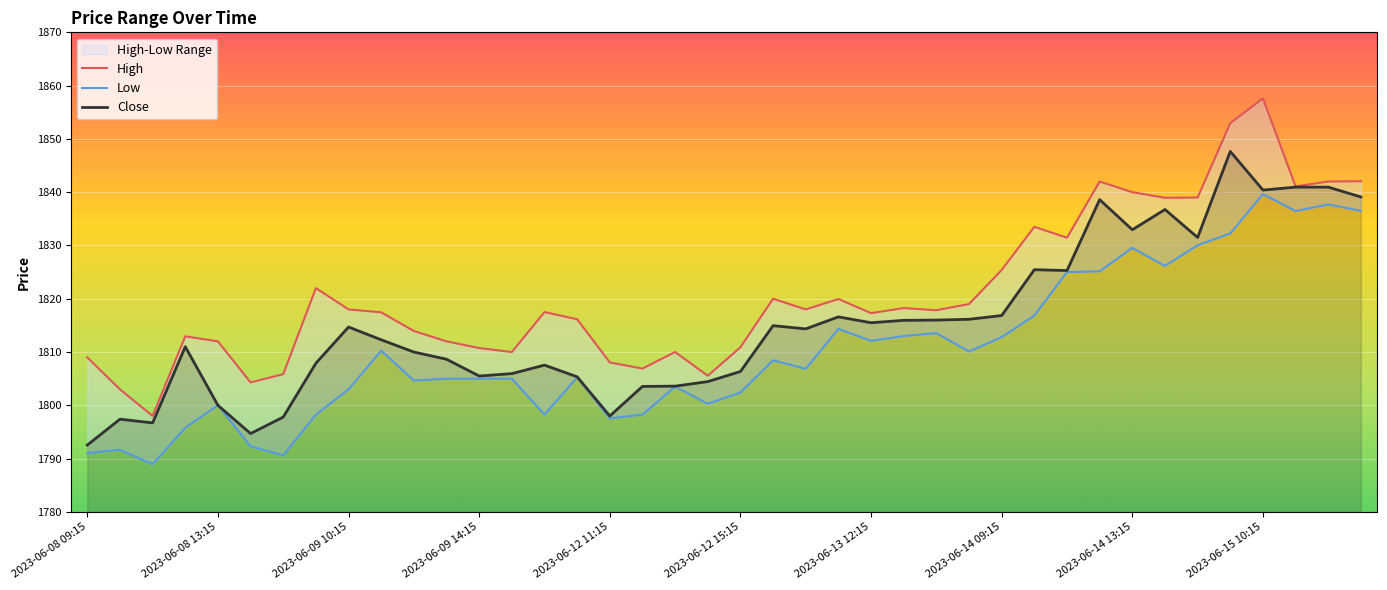

What is the label of the 9th point from the right?

2023-06-14 12:15